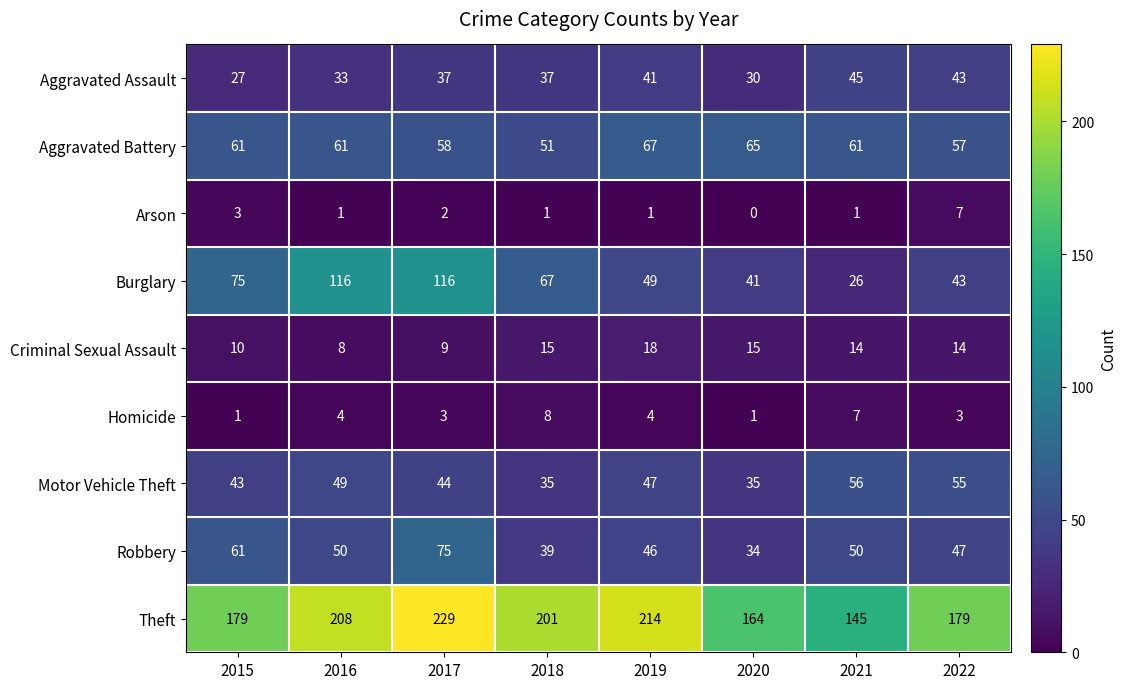

At 2017, list the series in order from largest to smallest.

Theft, Burglary, Robbery, Aggravated Battery, Motor Vehicle Theft, Aggravated Assault, Criminal Sexual Assault, Homicide, Arson